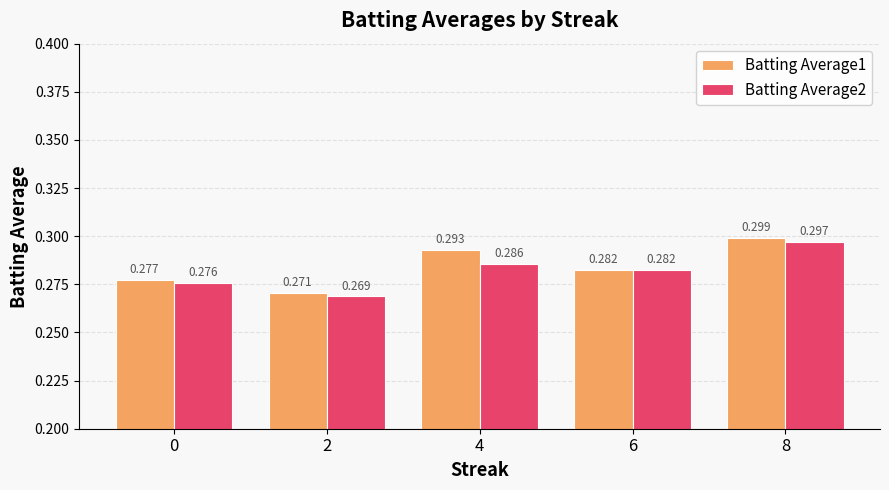

Is the value of Batting Average2 at 4 greater than the value of Batting Average1 at 0?

Yes